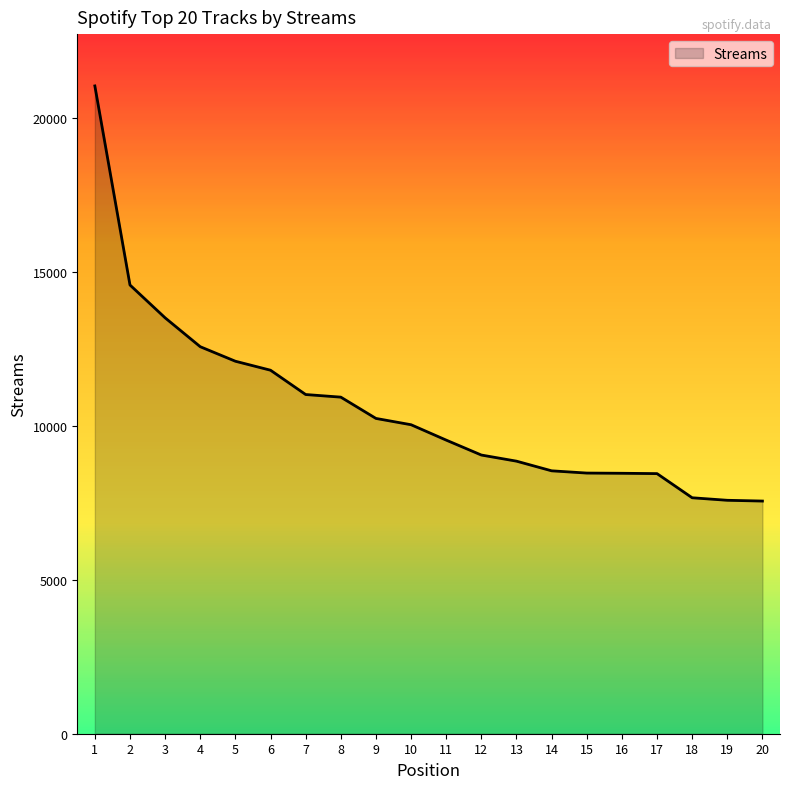

What is the minimum value shown in the chart?

7563